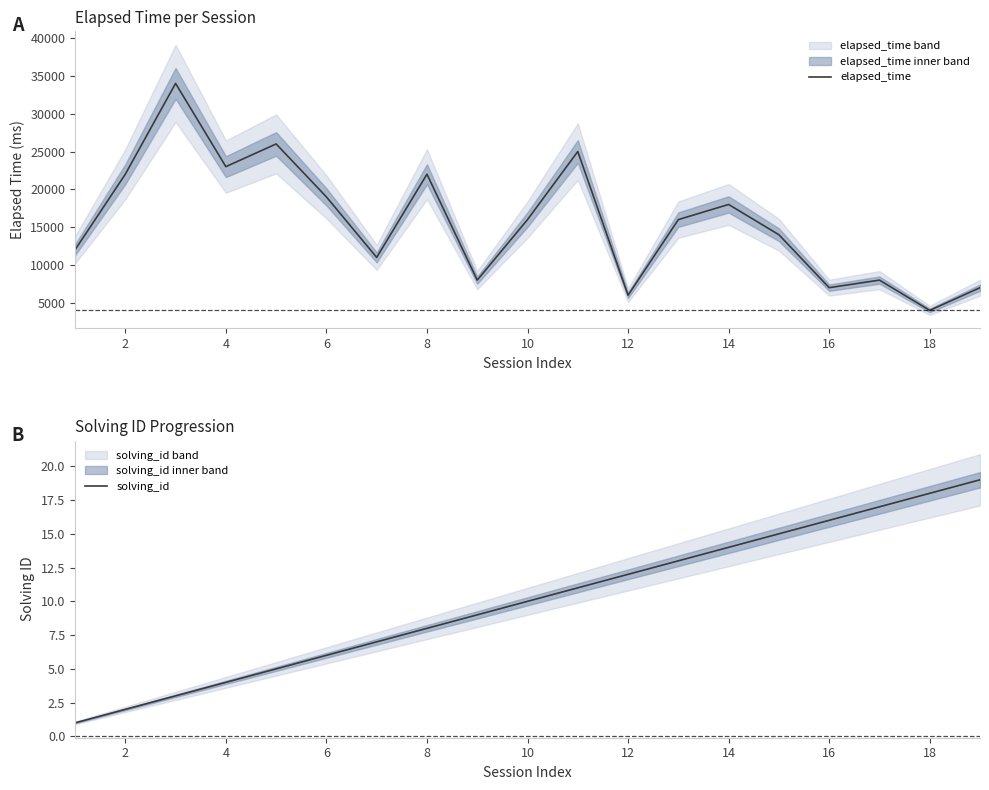

Is it true that solving_id equals 16 at 12?

False